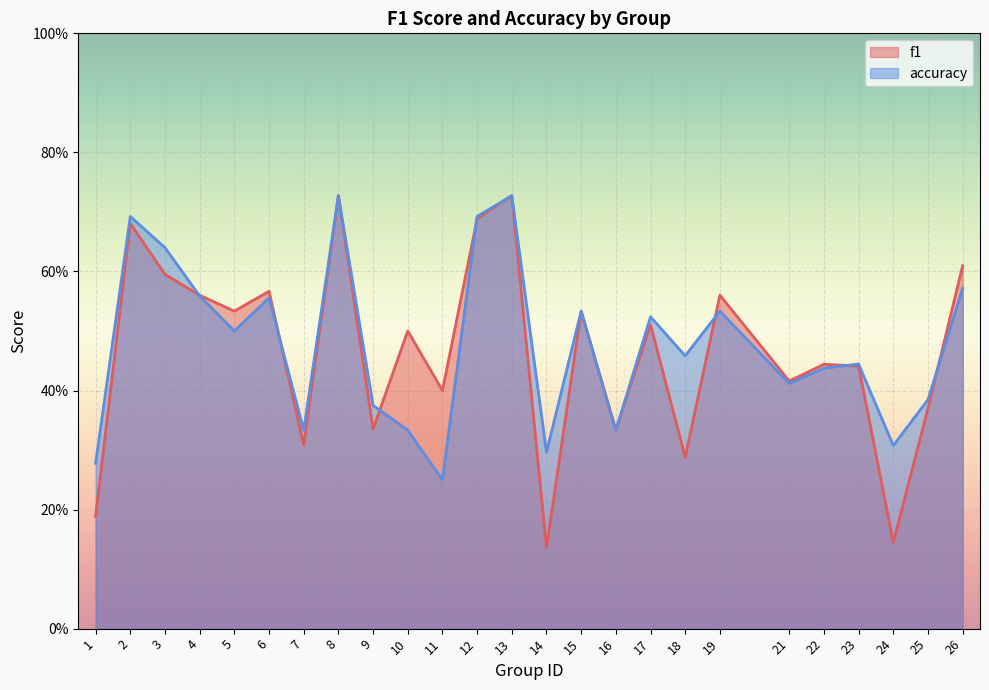

The f1 series shows 0.3 at 18. True or false?

True